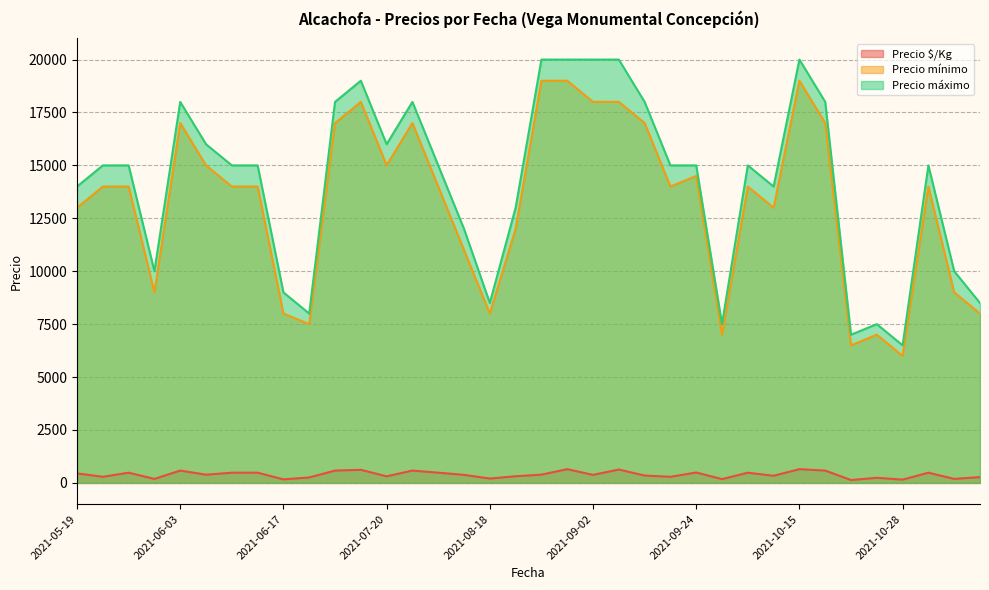

How many values in the Precio $/Kg series are below 388?

18